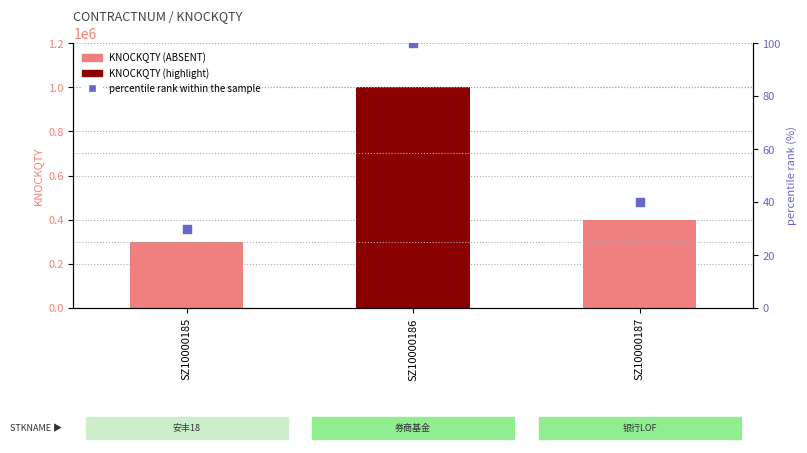

Which series has the largest total across all categories?

KNOCKQTY